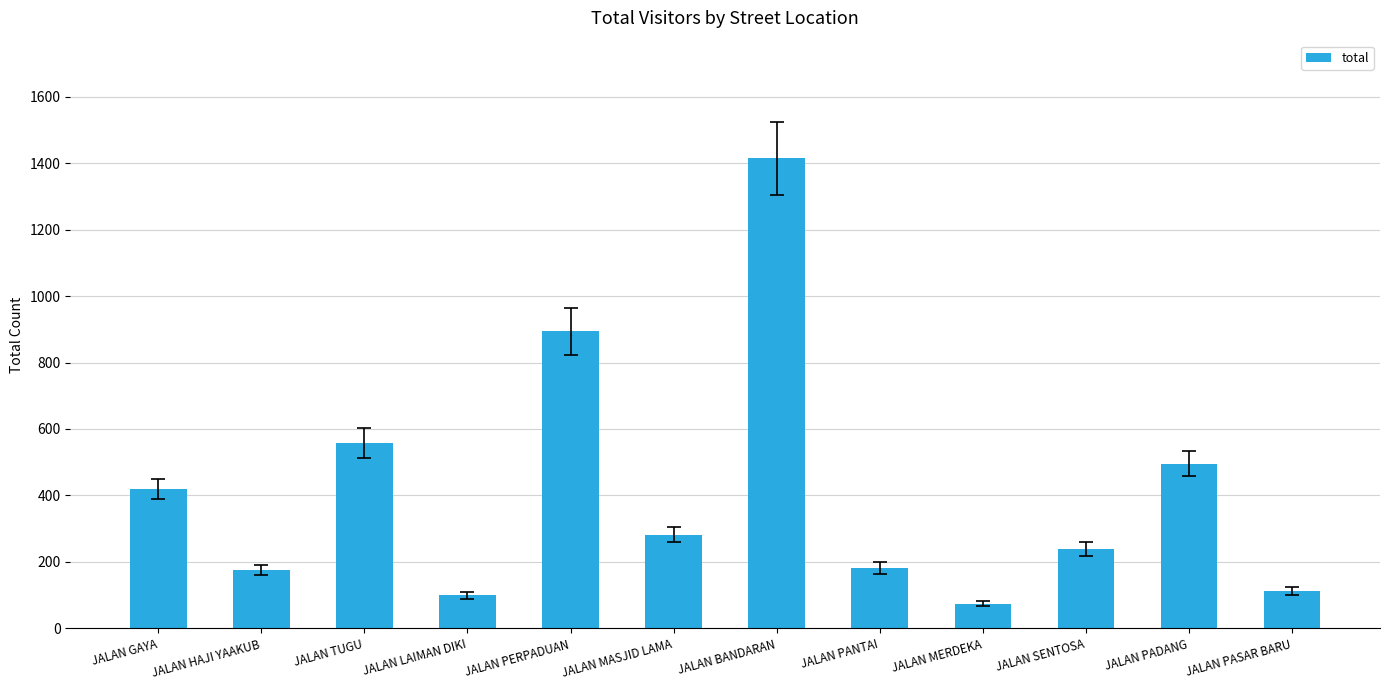

Between JALAN MASJID LAMA and JALAN MERDEKA, which is larger?

JALAN MASJID LAMA